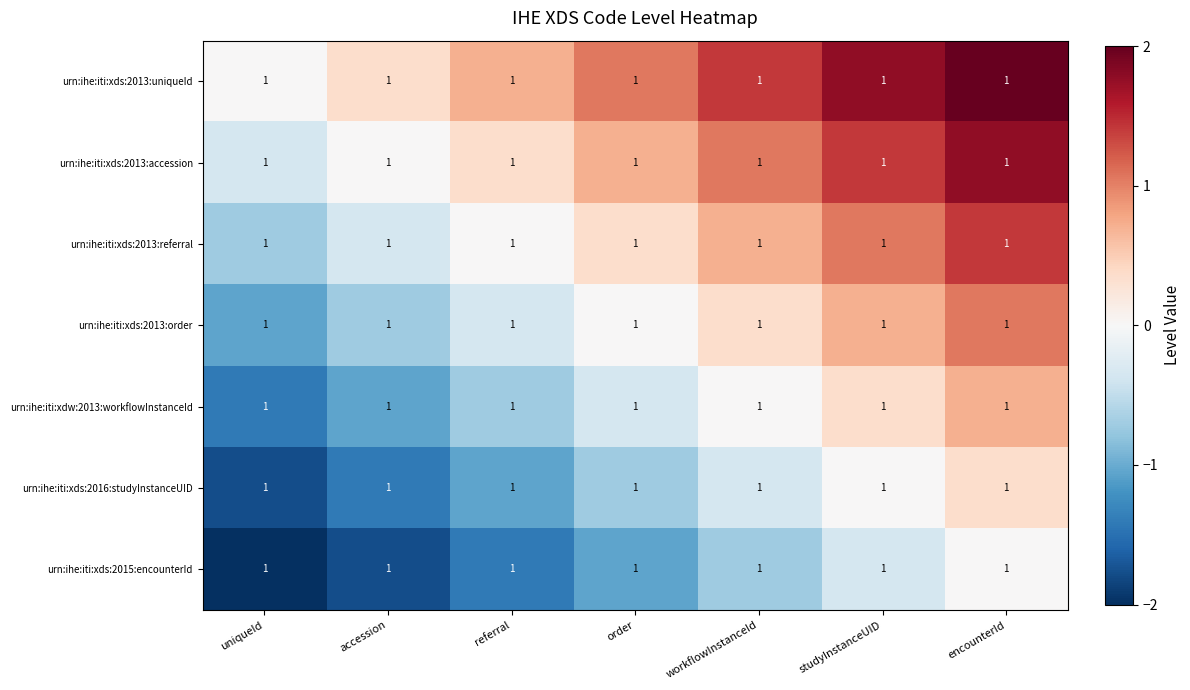

Which series has the widest spread of values?

urn:ihe:iti:xds:2013:uniqueId